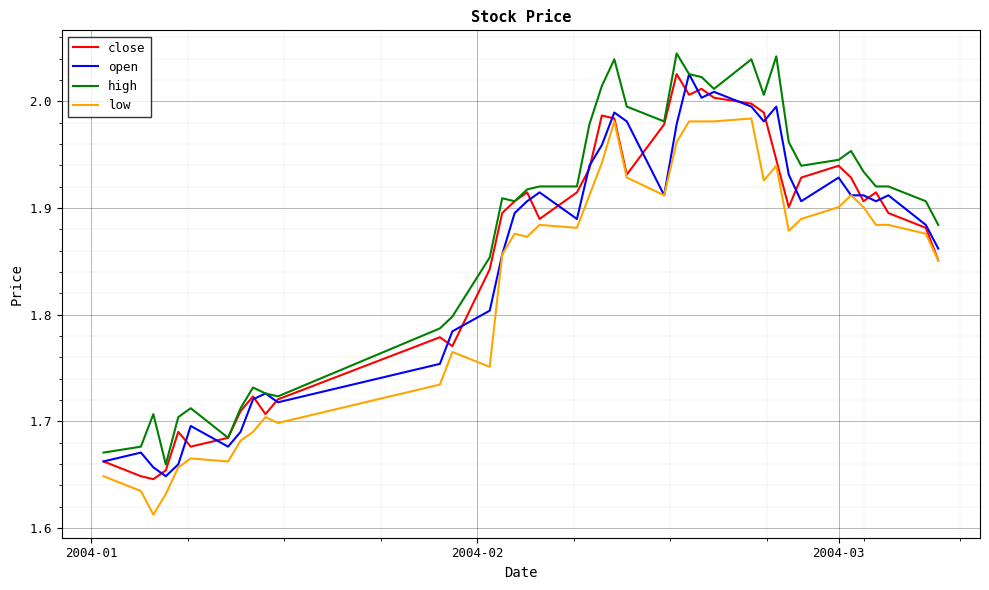

In close, how many points are lower than both neighbors (excluding endpoints)?

9